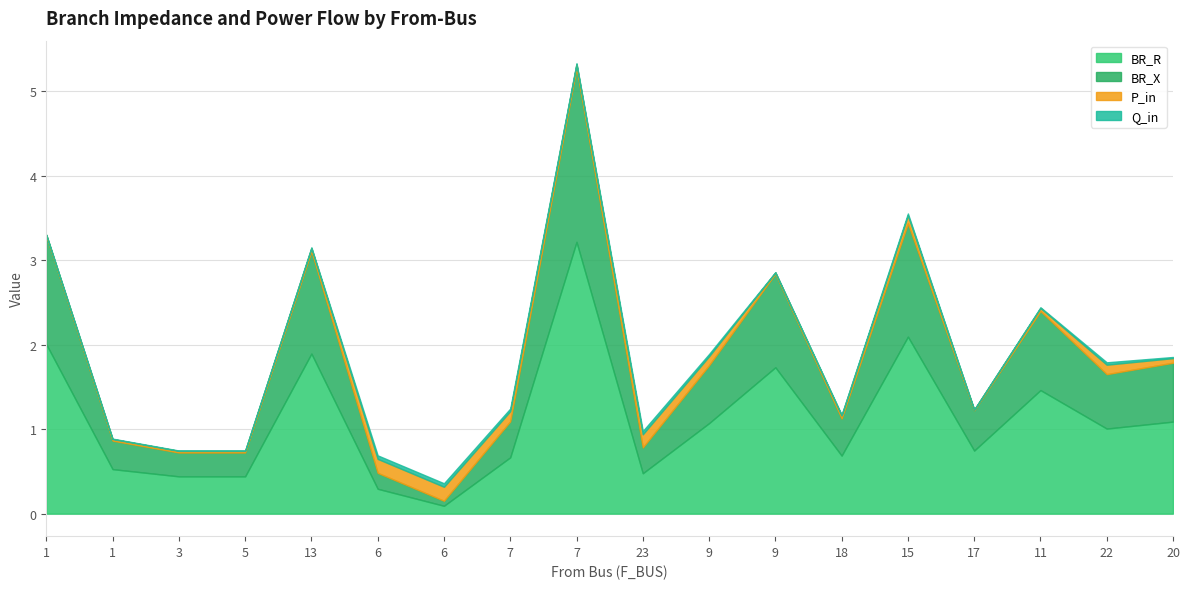

List the series in order of their peak value, lowest first.

Q_in, P_in, BR_X, BR_R